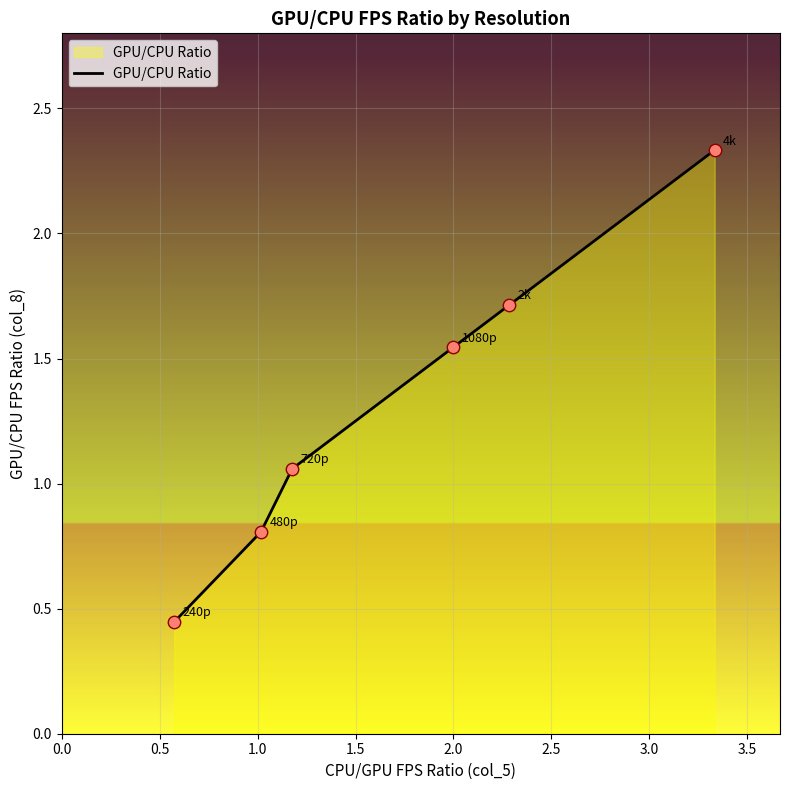

True or false: there are more than 1 points higher than both neighbors.

False